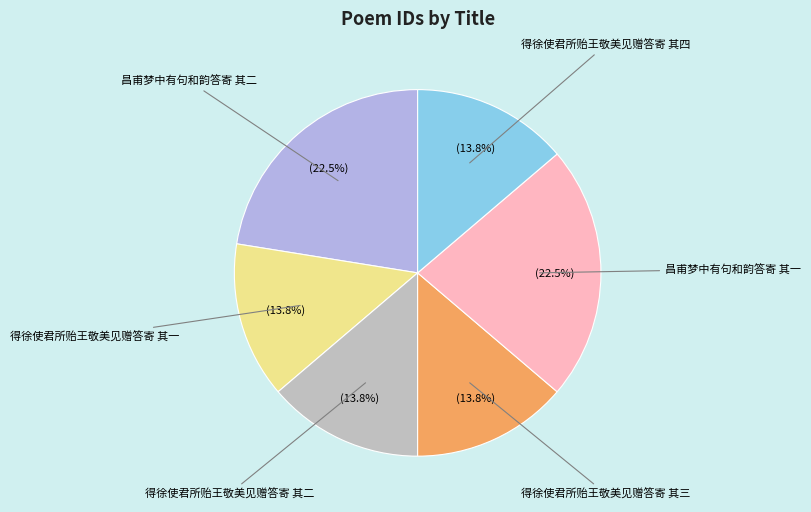

Is there a majority slice in this chart?

No